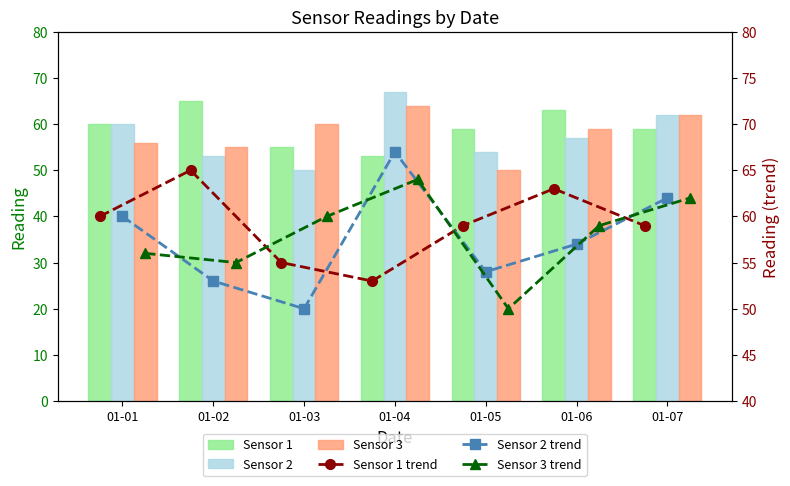

Reading left to right, what are all the values shown in this chart?

Sensor 1: 60	65	55	53	59	63	59
Sensor 2: 60	53	50	67	54	57	62
Sensor 3: 56	55	60	64	50	59	62
Sensor 1 trend: 60	65	55	53	59	63	59
Sensor 2 trend: 60	53	50	67	54	57	62
Sensor 3 trend: 56	55	60	64	50	59	62